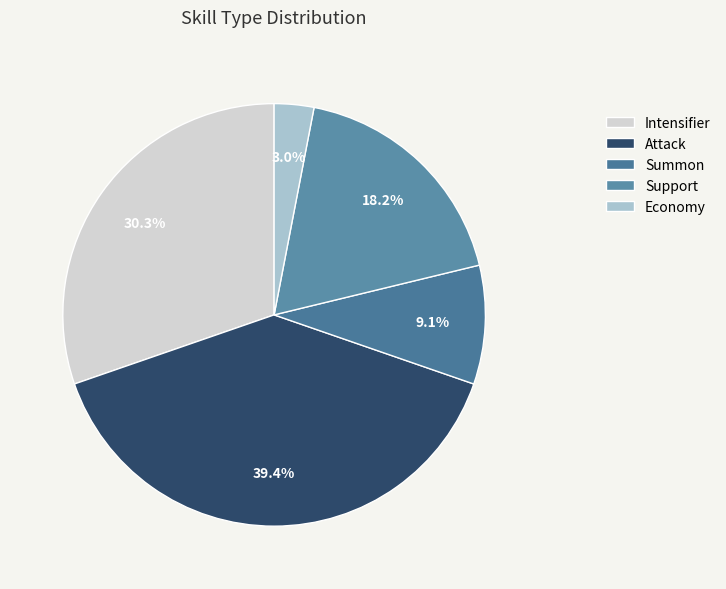

To the nearest percent, what percentage of the pie is Economy?

3%